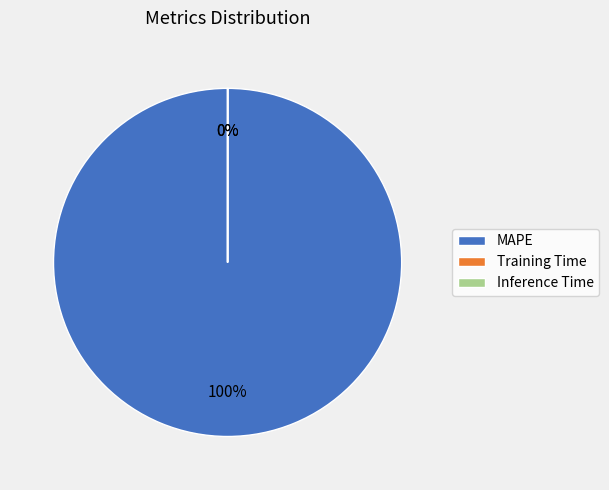

What percentage is NOT represented by Training Time?

100.0%